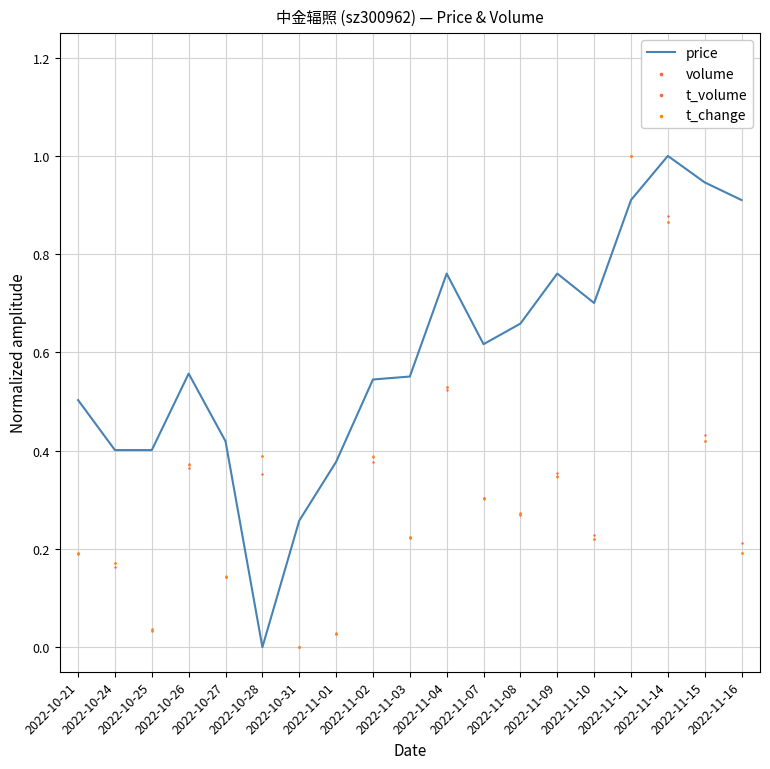

Which series contains the highest Y value?

price